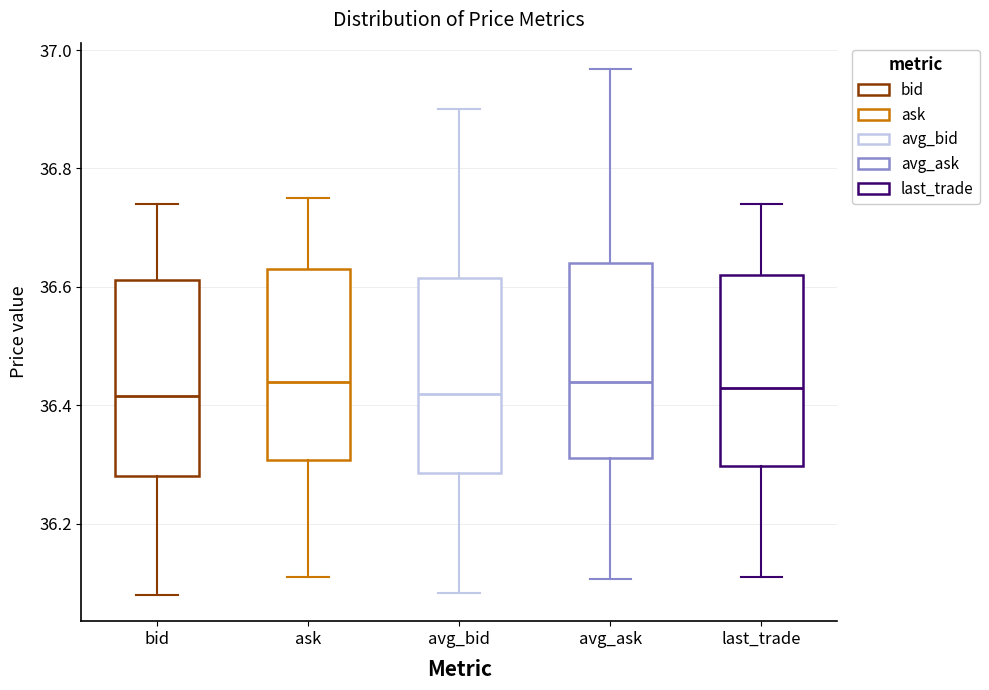

Where is the upper edge of the box for avg_ask on the y-axis? The values are not printed on the chart, so give them approximately, as read against the axis.

36.64